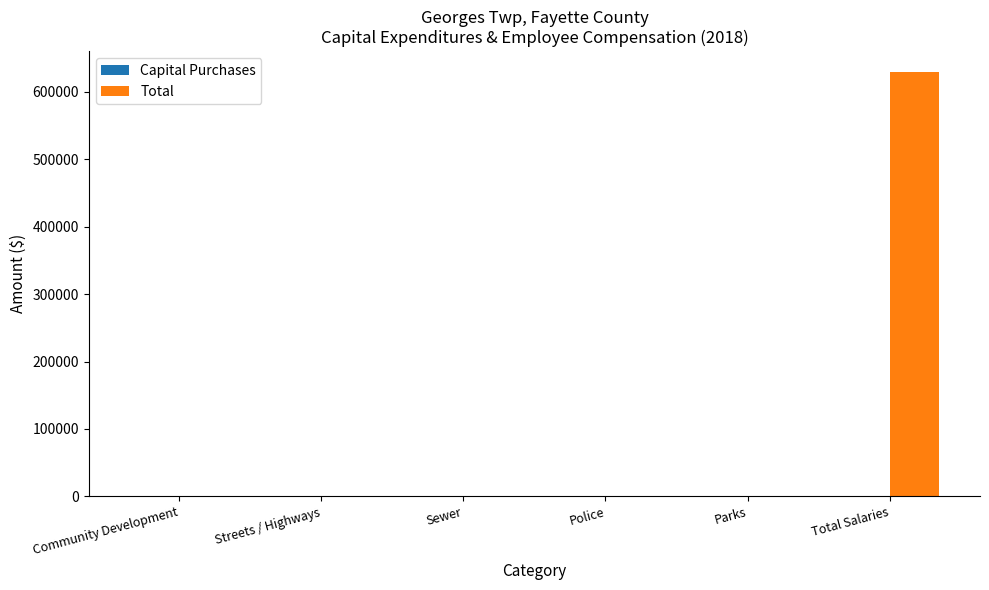

Reading left to right, transcribe all the data shown in this chart.

Community Development=0	Streets / Highways=0	Sewer=0	Police=0	Parks=0	Total Salaries=628509